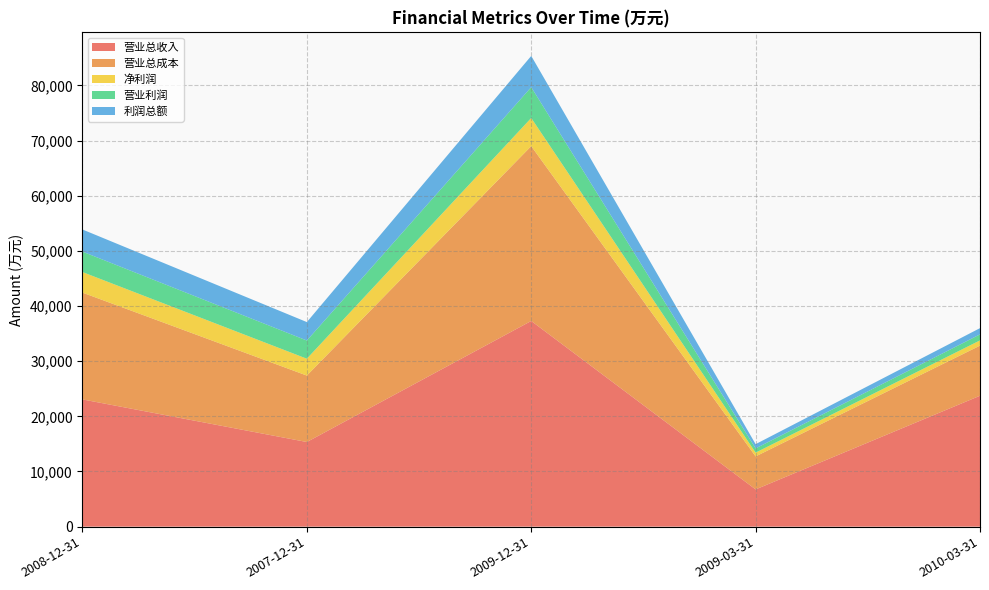

Reading left to right, extract all data points from this chart.

营业总收入: 2008-12-31=23068	2007-12-31=15344	2009-12-31=37290	2009-03-31=6750	2010-03-31=23734
营业总成本: 2008-12-31=19362	2007-12-31=12046	2009-12-31=31702	2009-03-31=5981	2010-03-31=9086
净利润: 2008-12-31=3728	2007-12-31=3056	2009-12-31=5099	2009-03-31=687	2010-03-31=947
营业利润: 2008-12-31=3706	2007-12-31=3298	2009-12-31=5588	2009-03-31=769	2010-03-31=1091
利润总额: 2008-12-31=4010	2007-12-31=3346	2009-12-31=5668	2009-03-31=769	2010-03-31=1133